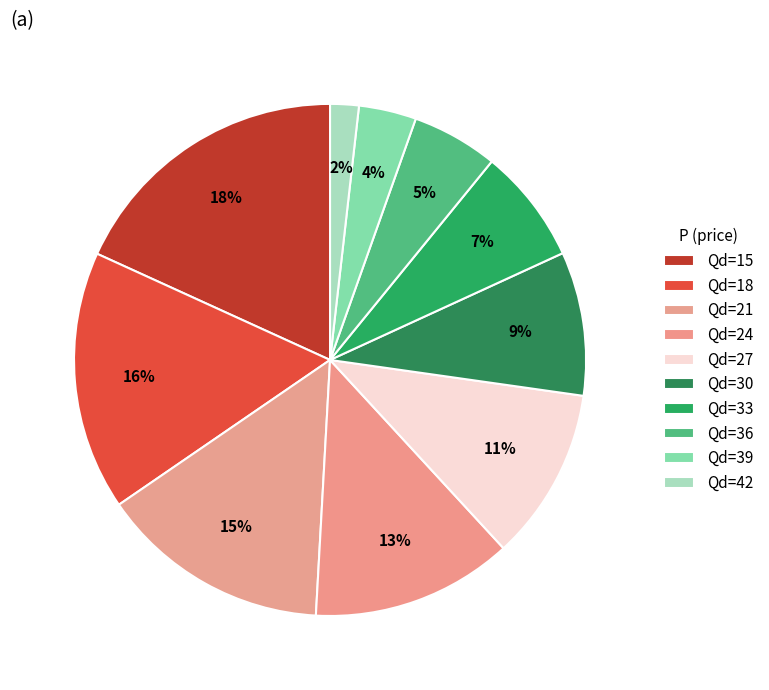

How many slices are in this pie chart?

10